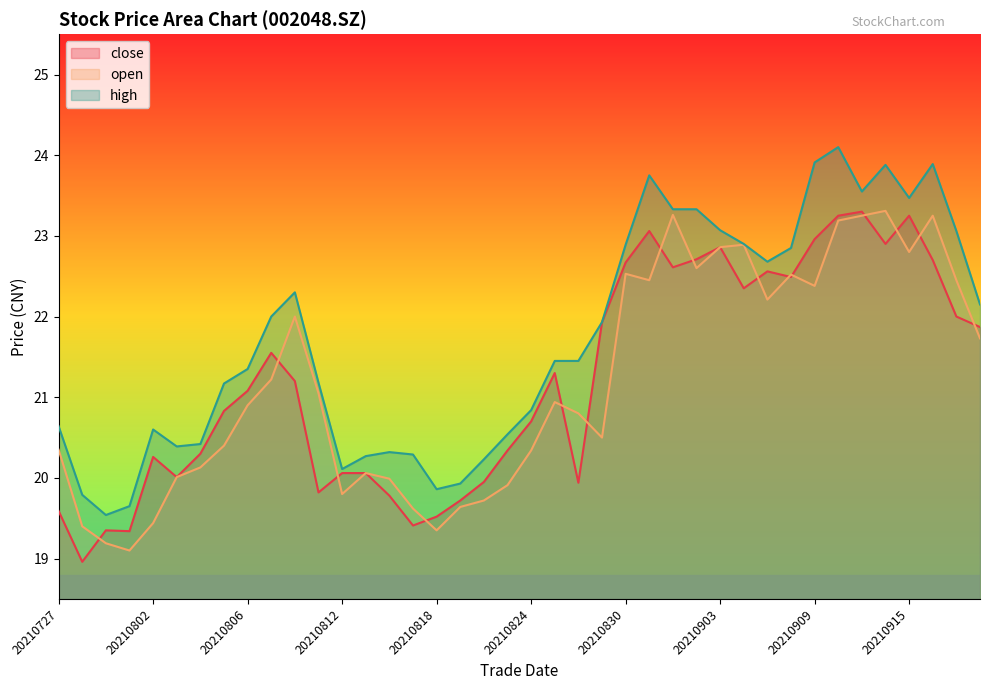

List the labels in order of high value, largest first.

20210910, 20210909, 20210916, 20210914, 20210831, 20210913, 20210915, 20210901, 20210902, 20210903, 20210917, 20210906, 20210830, 20210908, 20210907, 20210810, 20210922, 20210809, 20210827, 20210825, 20210826, 20210806, 20210811, 20210805, 20210824, 20210727, 20210802, 20210823, 20210804, 20210803, 20210816, 20210817, 20210813, 20210820, 20210812, 20210819, 20210818, 20210728, 20210730, 20210729